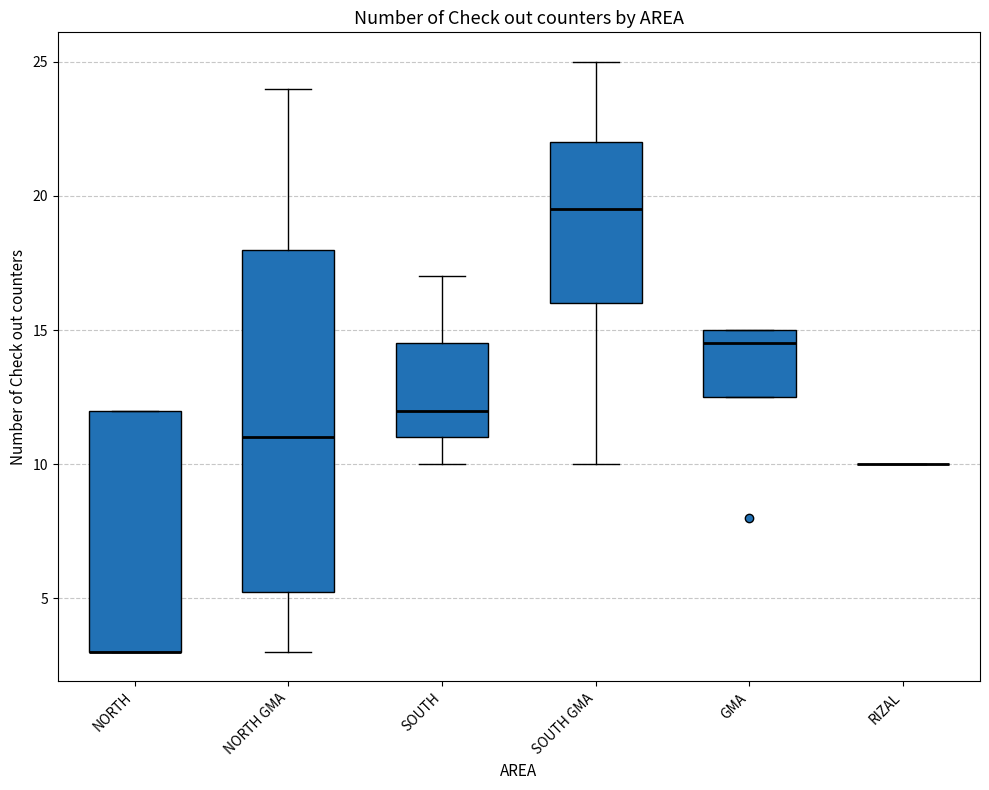

Comparing the boxes themselves (not the whiskers), which one is the tallest?

NORTH GMA